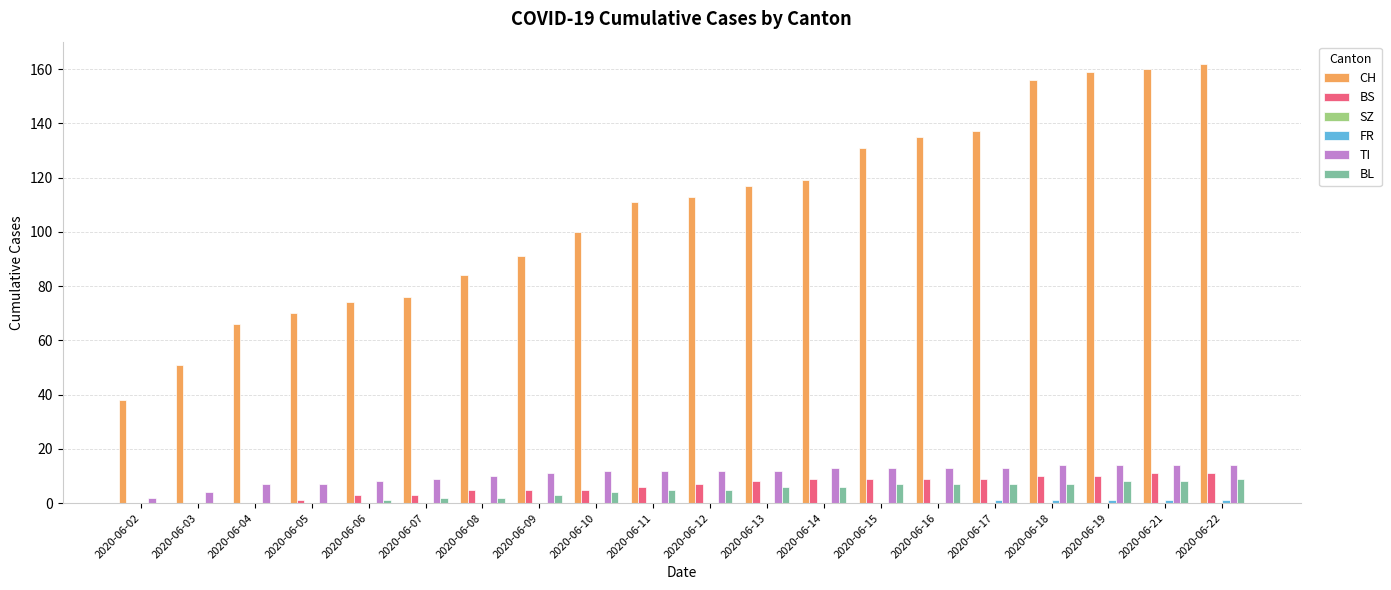

Between 2020-06-02 and 2020-06-21, which series saw the biggest shift?

CH